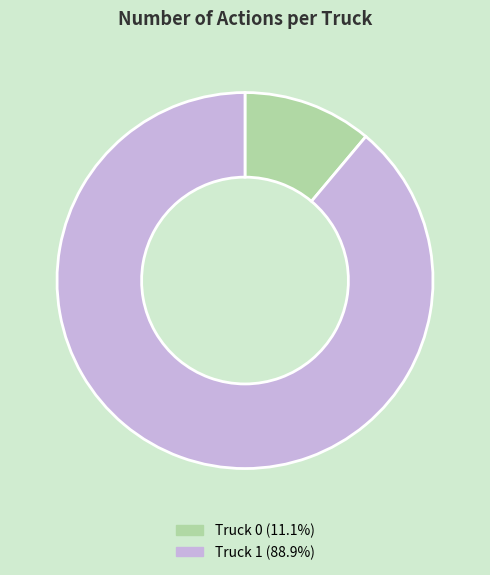

Does Truck 1 account for over 50% of the chart?

Yes